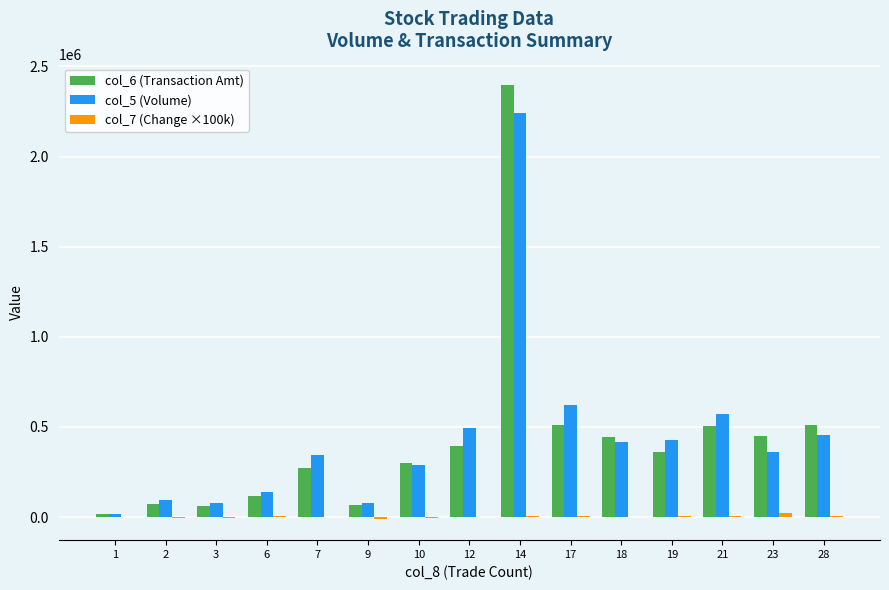

The value of col_6 (Transaction Amt) at 3 is 62320.0. True or false?

True